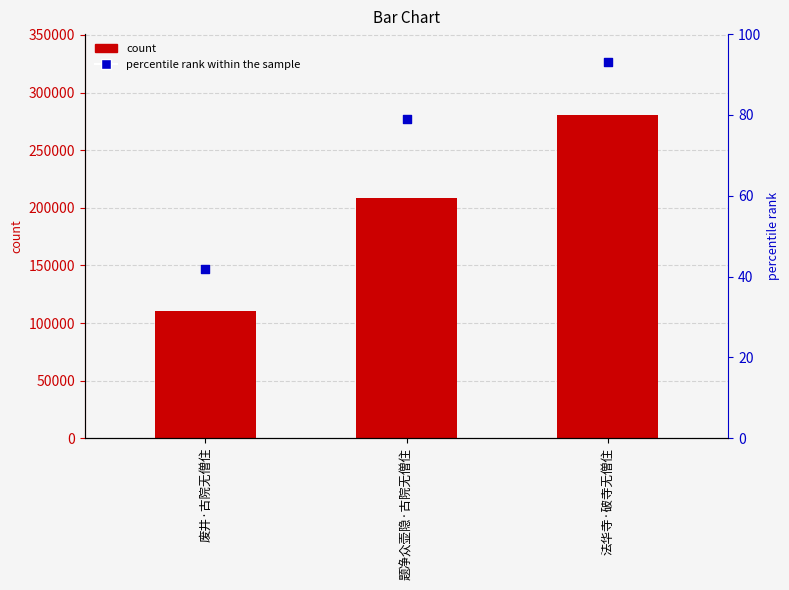

Is the value of percentile rank within the sample at 题净众壶隐·古院无僧住 greater than the value of col_0 at 题净众壶隐·古院无僧住?

No